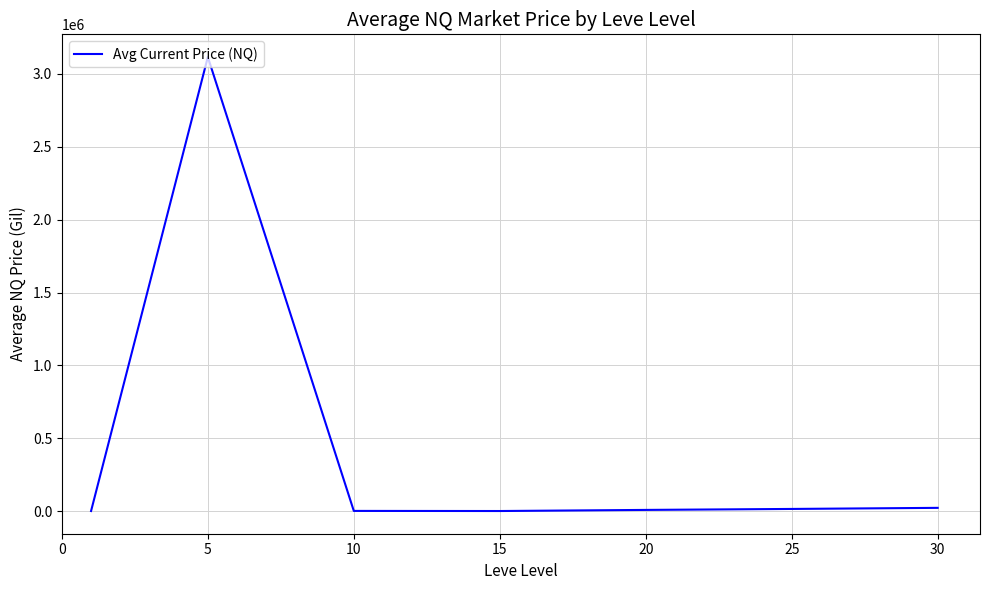

True or false: there are more than 0 points higher than both neighbors.

True